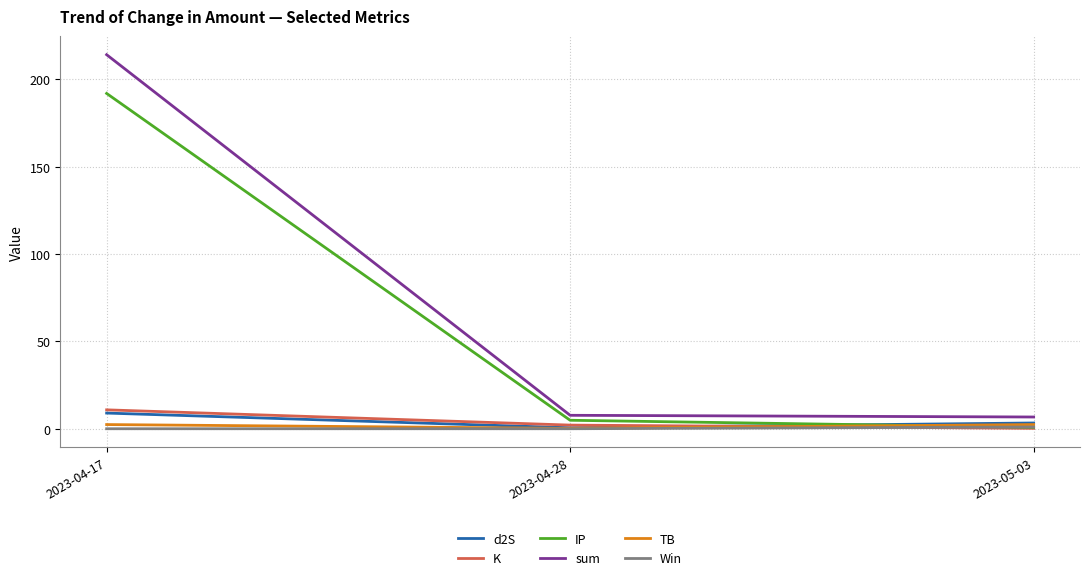

Between 2023-04-17 and 2023-05-03, which series saw the biggest shift?

sum